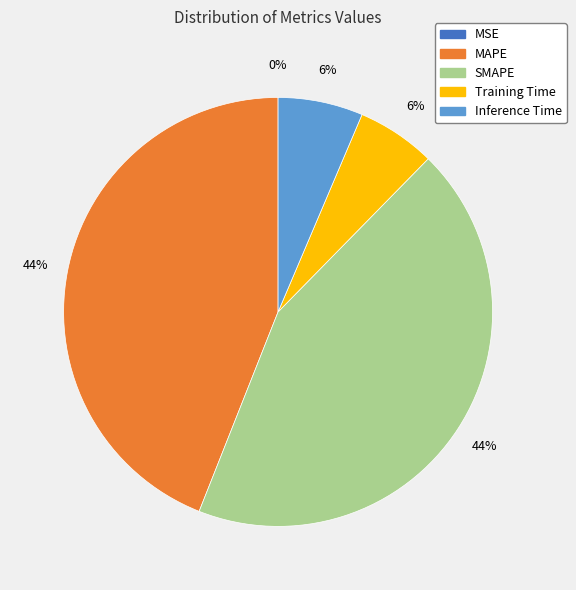

To the nearest percent, what portion does SMAPE represent?

44%